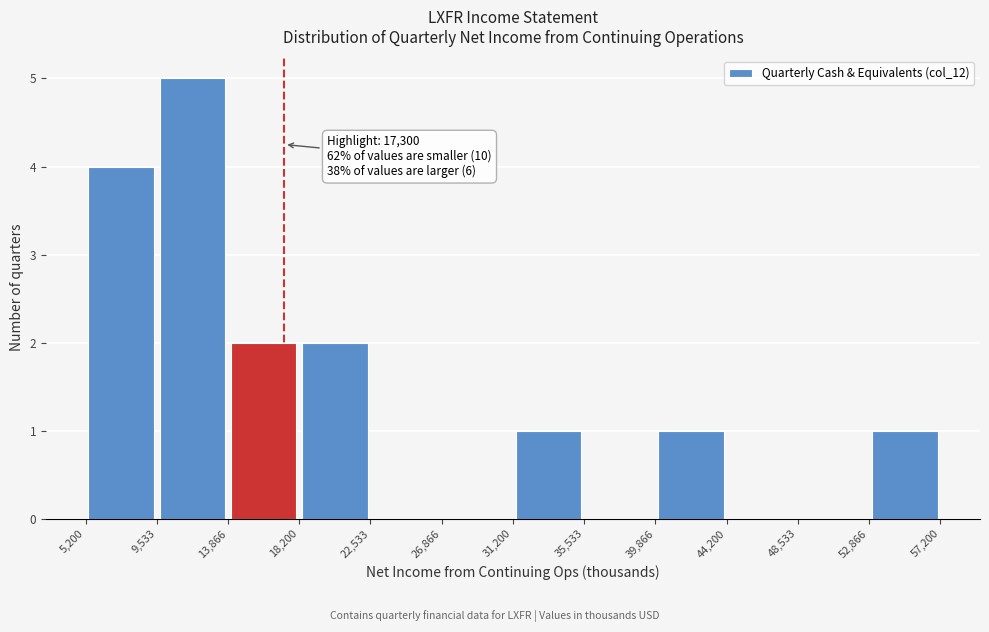

Over which range of the x-axis is the bar tallest?

9,533 to 13,866